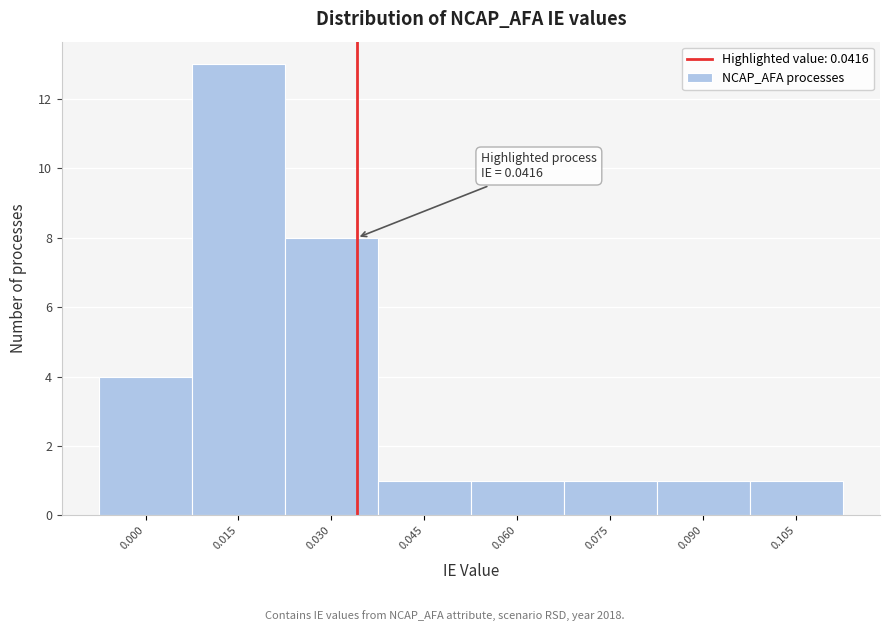

Reading right to left, what are all the values shown in this chart?

1	1	1	1	1	8	13	4